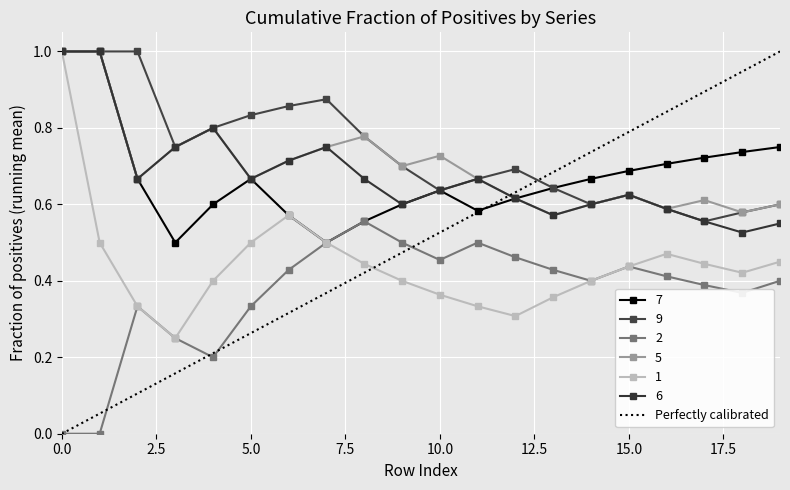

How many lines are shown in the chart?

6